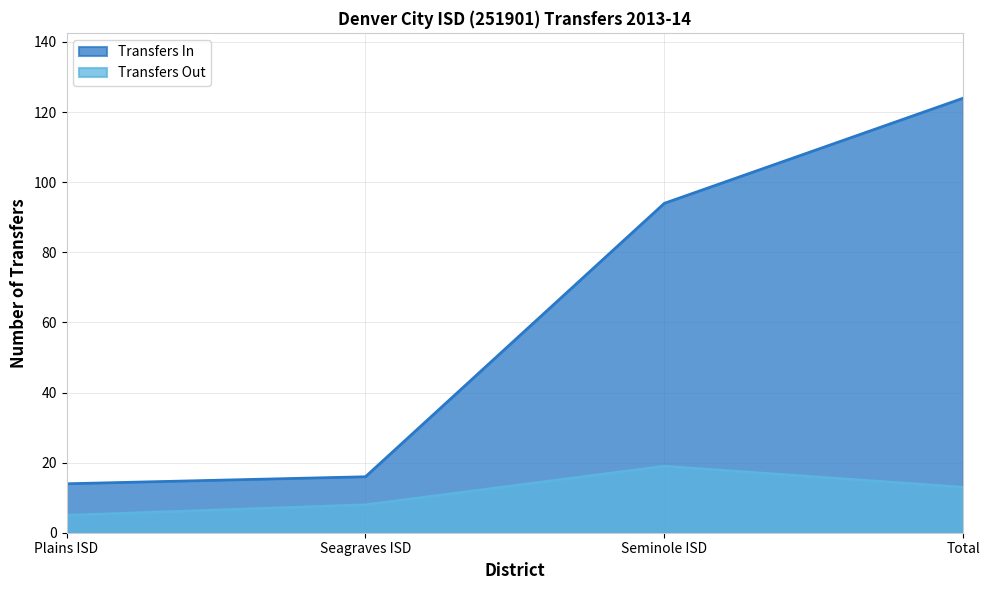

Rank the categories by Transfers Out value from lowest to highest.

Plains ISD, Seagraves ISD, Total, Seminole ISD